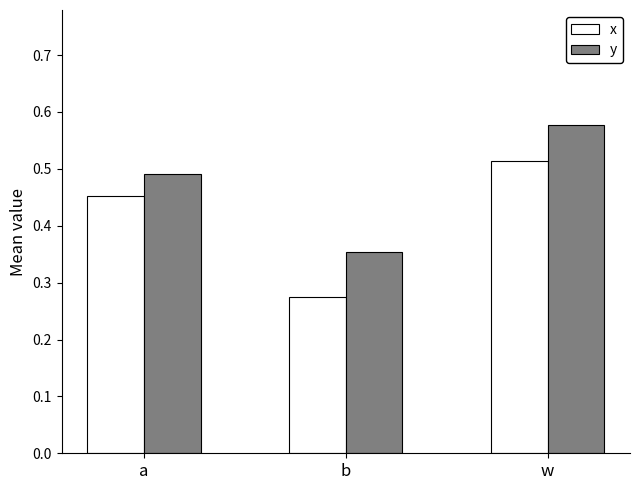

Count the x values in the range 0 to 1.

3